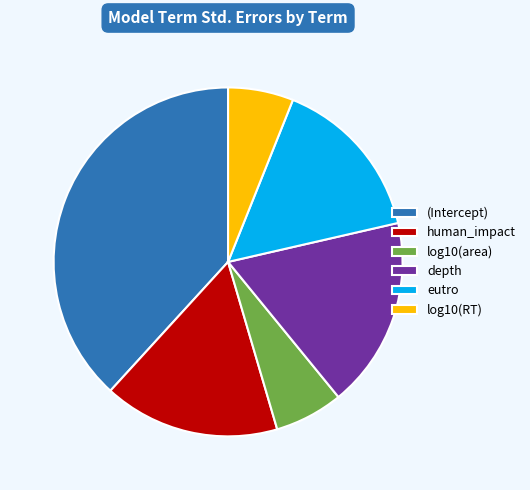

Which category has the biggest portion of the pie?

(Intercept)